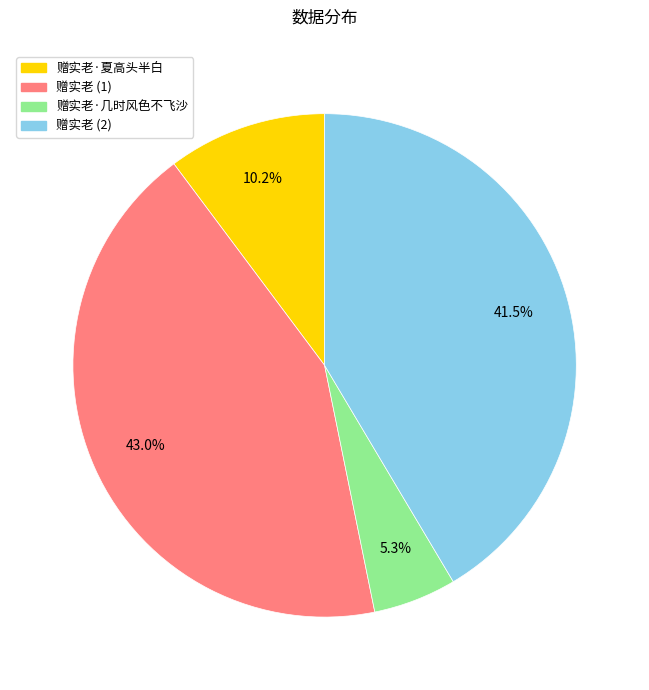

Is there a majority slice in this chart?

No